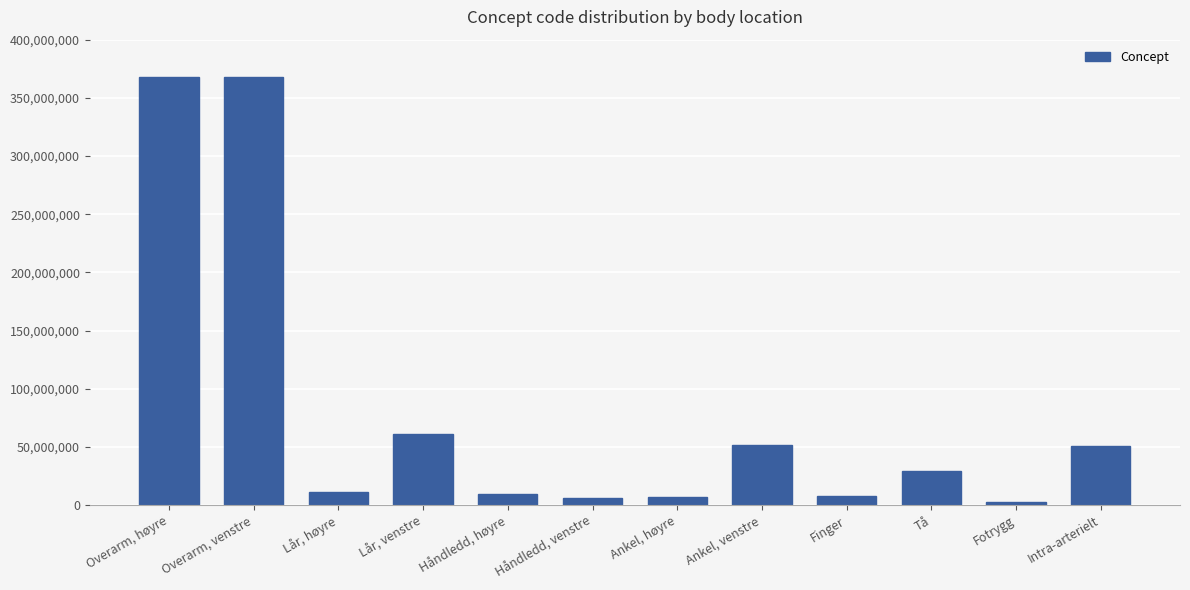

What is the change in value from Lår, høyre to Håndledd, høyre?

-1471003